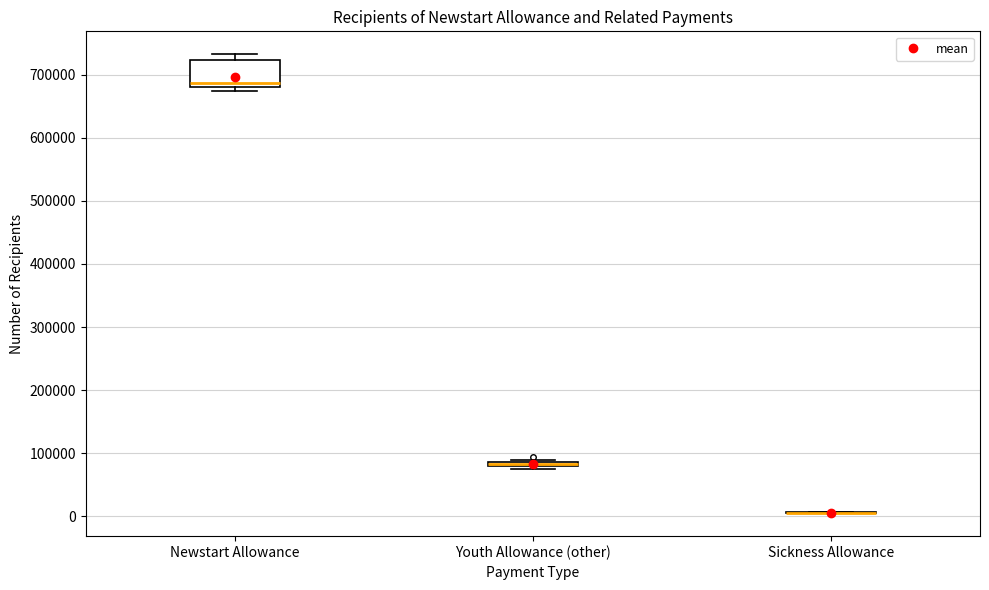

Which box is the tallest, from its lower edge to its upper edge?

Newstart Allowance